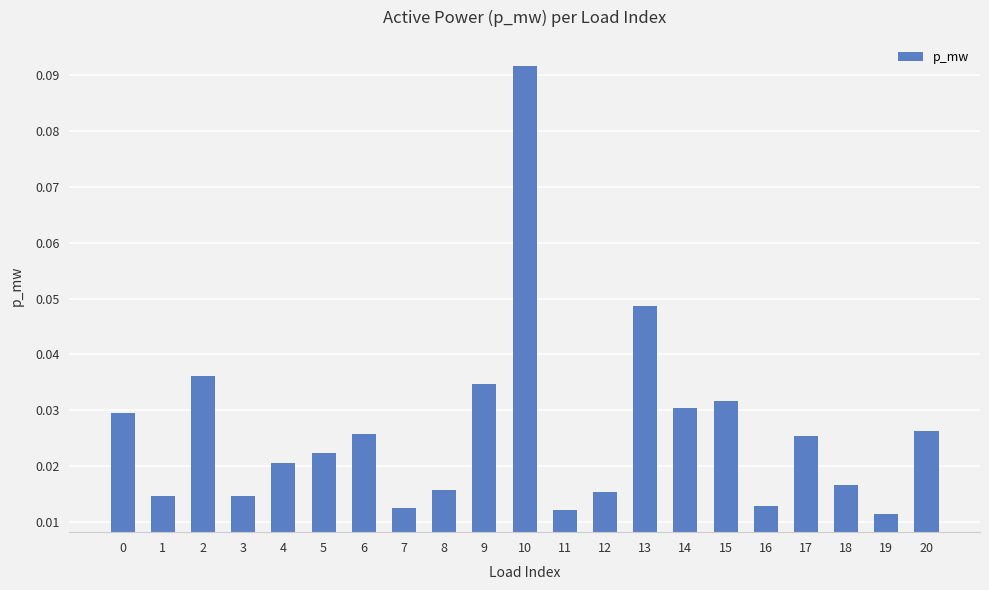

Between 18 and 9, which is larger?

9